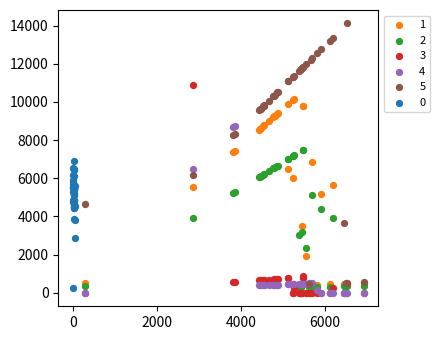

Which series contains the highest Y value?

5